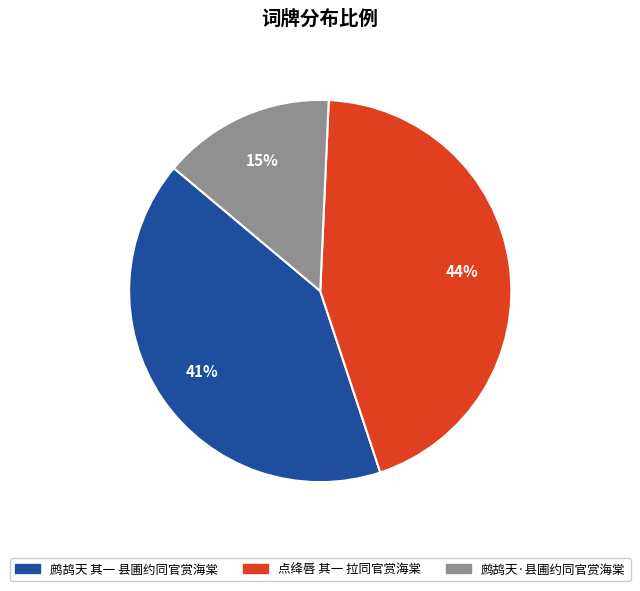

Do 鹧鸪天 其一 县圃约同官赏海棠 and 点绛唇 其一 拉同官赏海棠 together represent more than half of the pie?

Yes